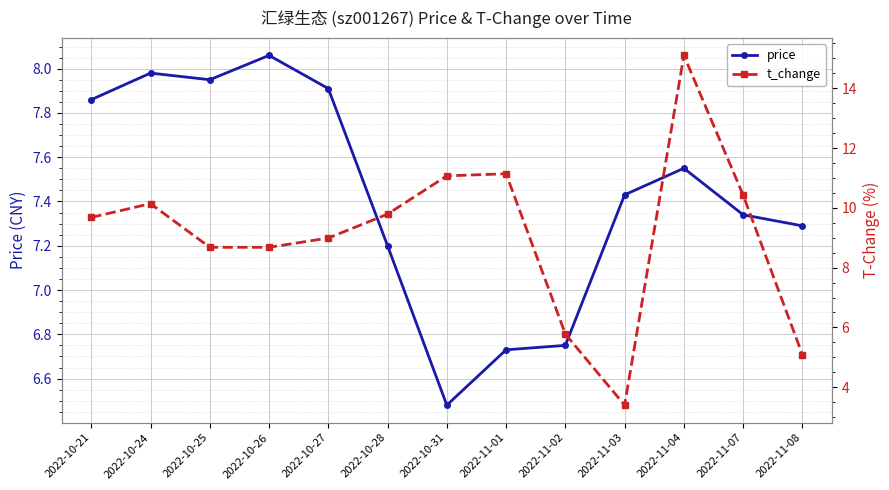

Does the chart display data point markers on the line(s)?

Yes